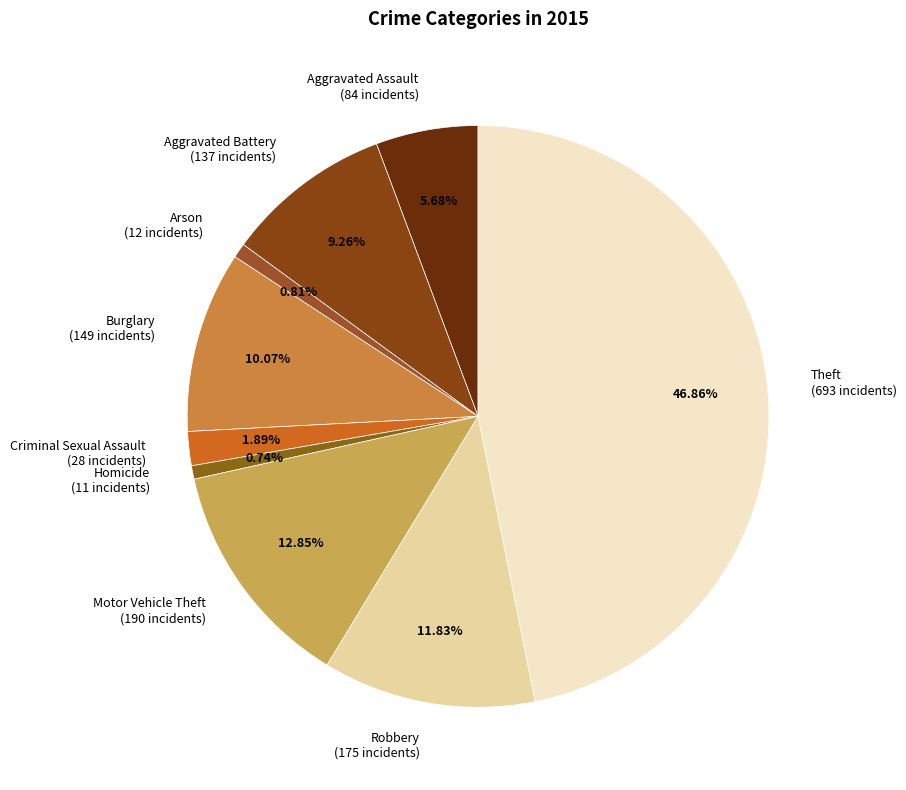

To the nearest percent, what percentage of the pie is Homicide?

1%